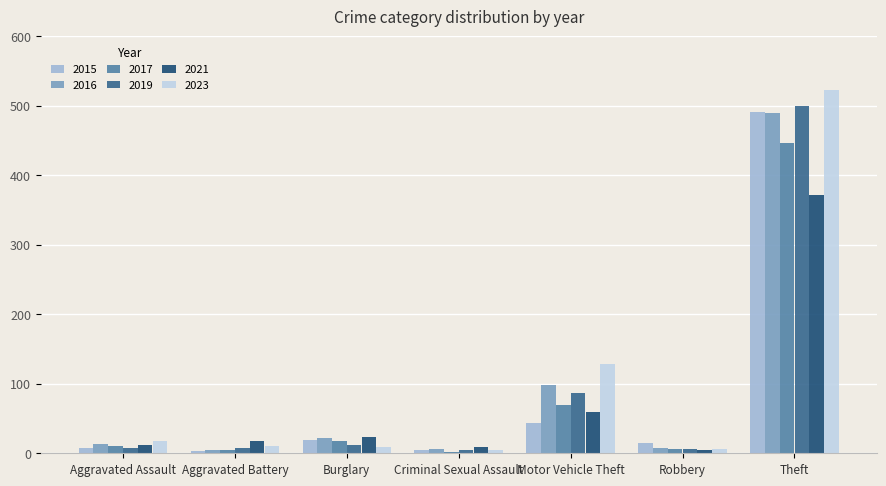

What is the label of the 1st bar from the left?

Aggravated Assault